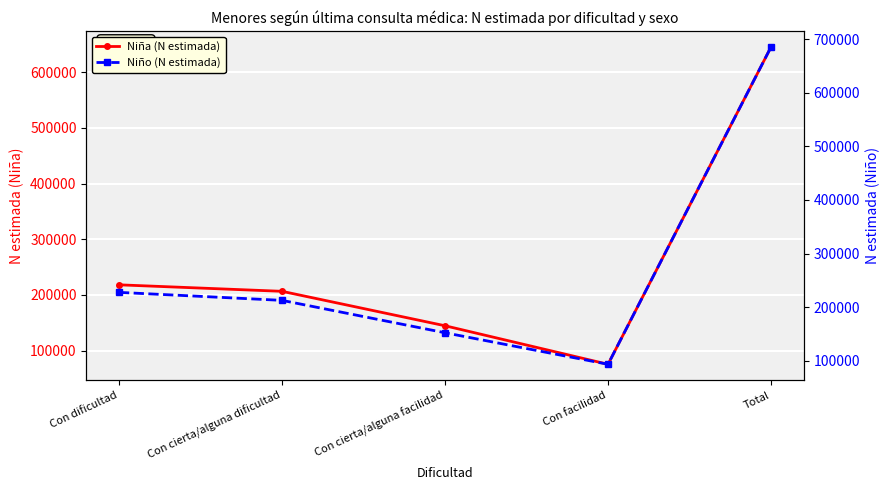

How many lines are shown in the chart?

2